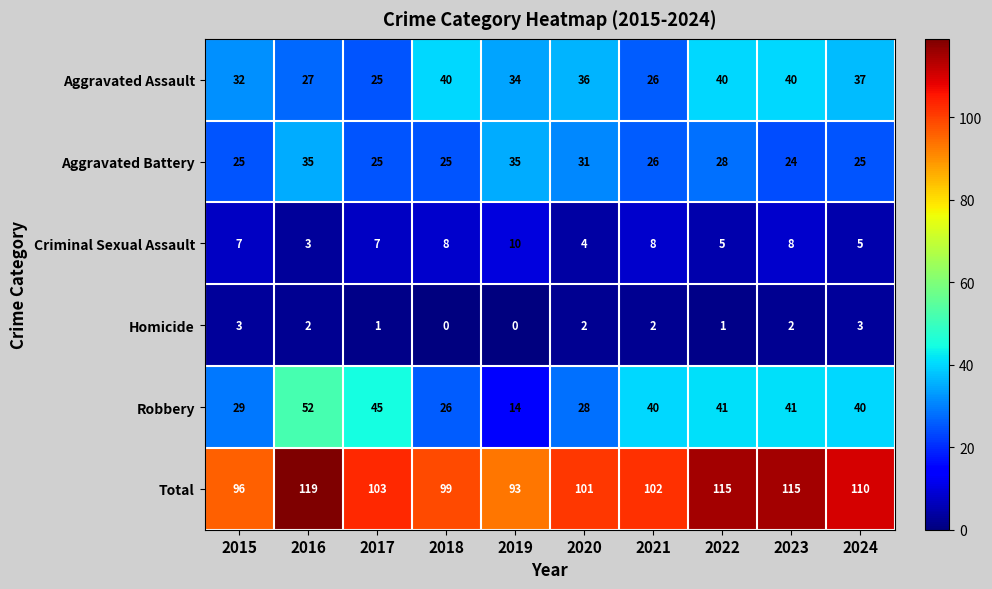

How many values in the Aggravated Assault series are below 36?

5